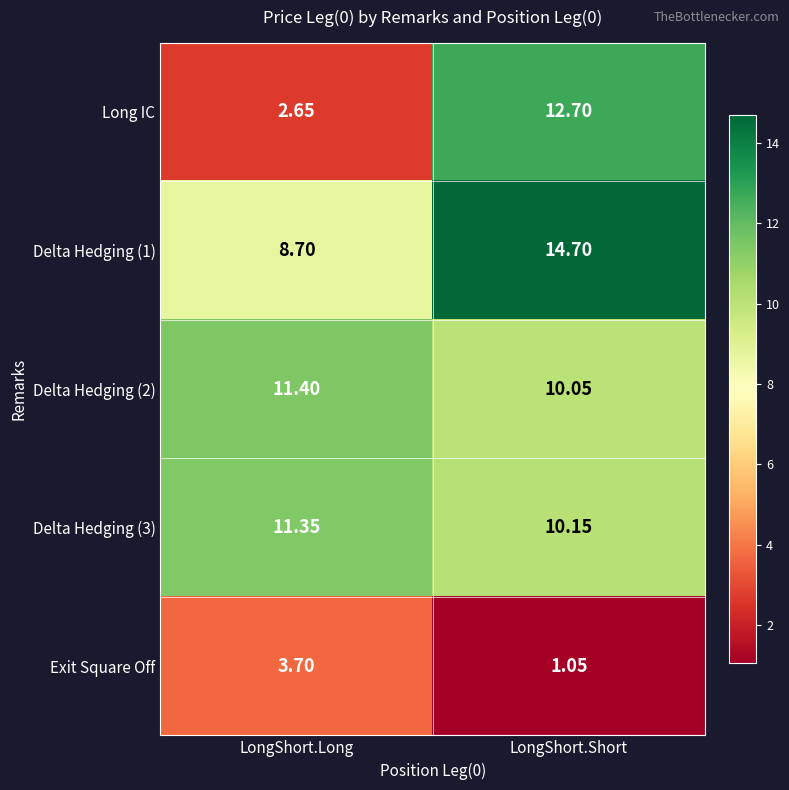

Where is Delta Hedging (2) nearest to the value 10?

LongShort.Short